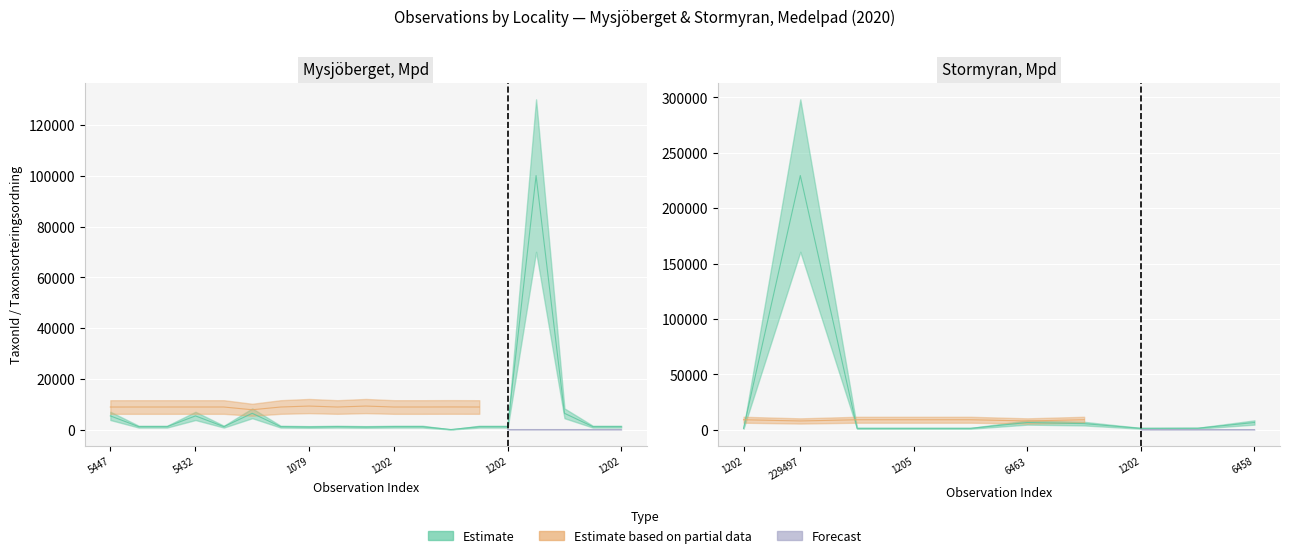

True or false: Taxonsorteringsordning and TaxonId intersect in this chart.

True